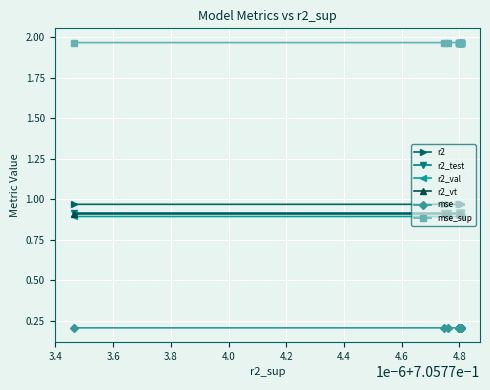

At how many categories does at least one series exceed 1?

15